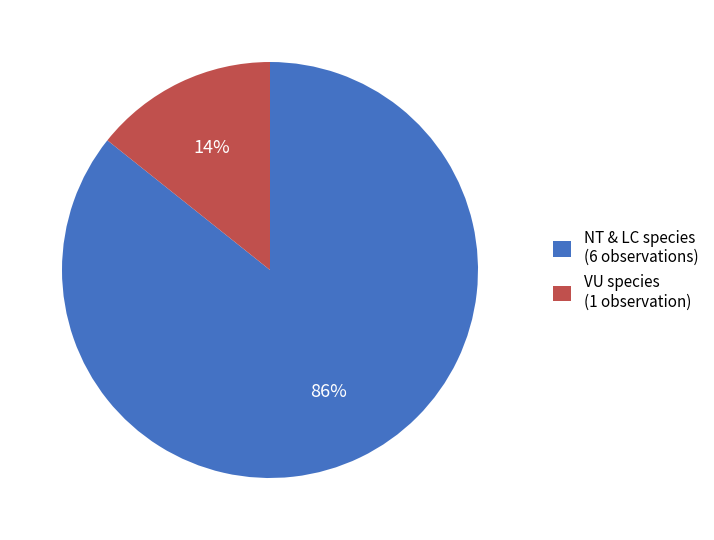

To the nearest percent, what is the average slice percentage?

50%